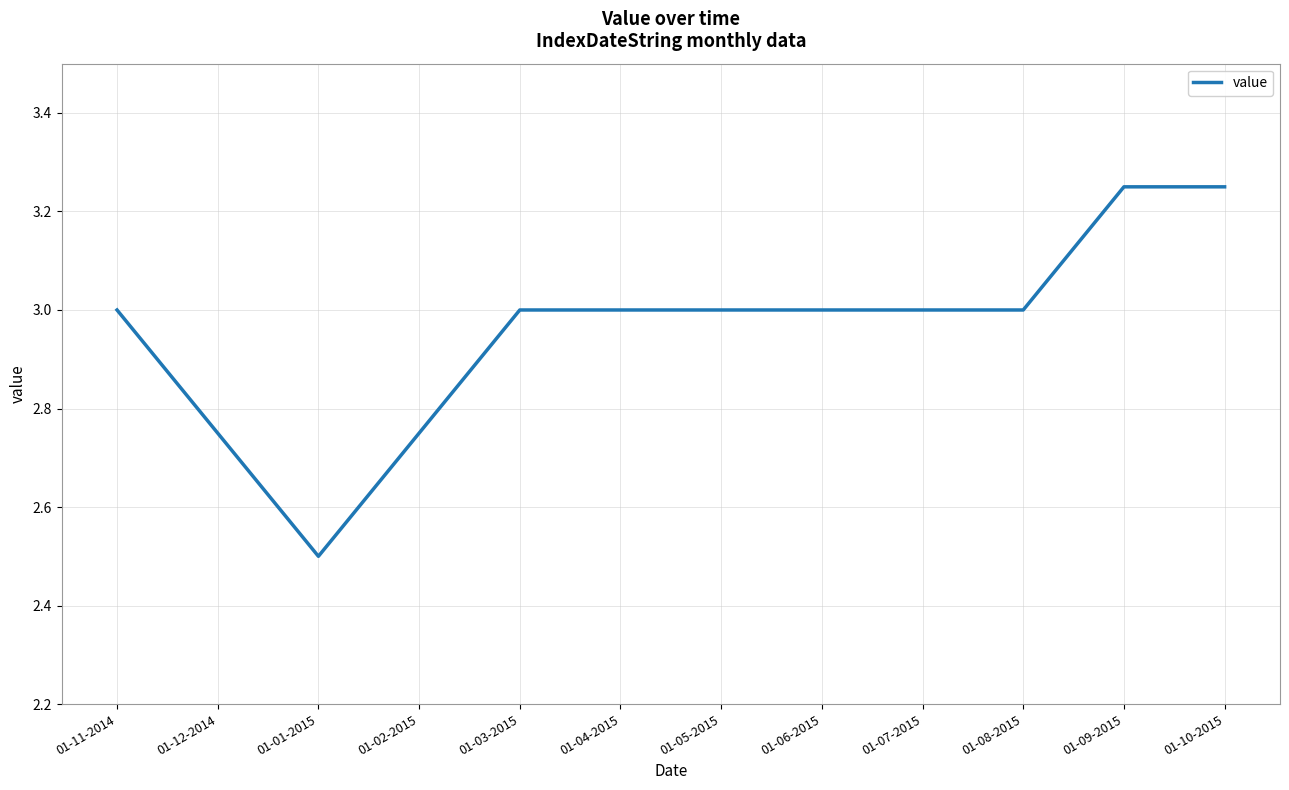

What position from the right is 01-12-2014?

11